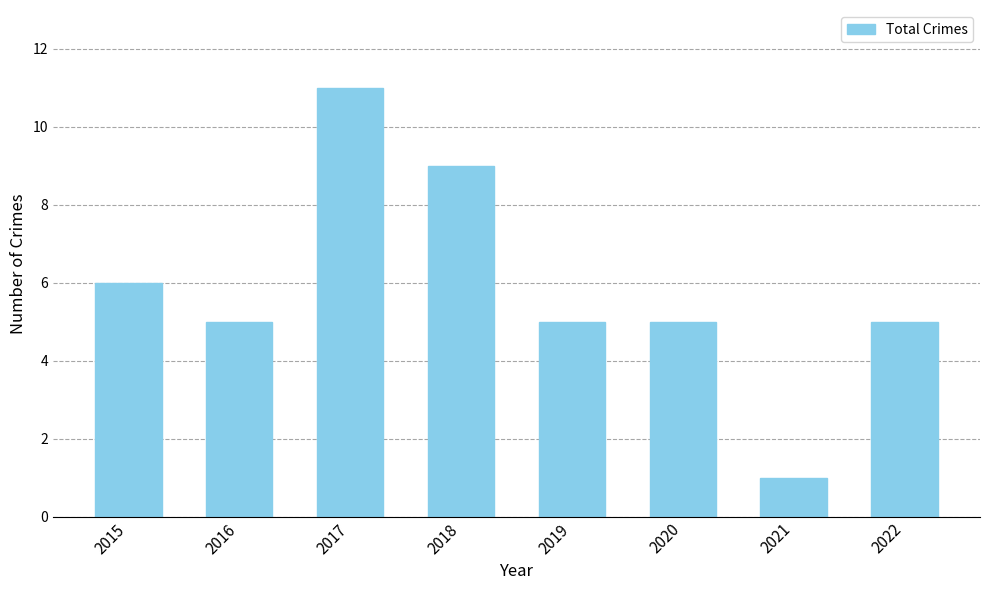

What is the ratio of the value at 2017 to the value at 2019?

2.2